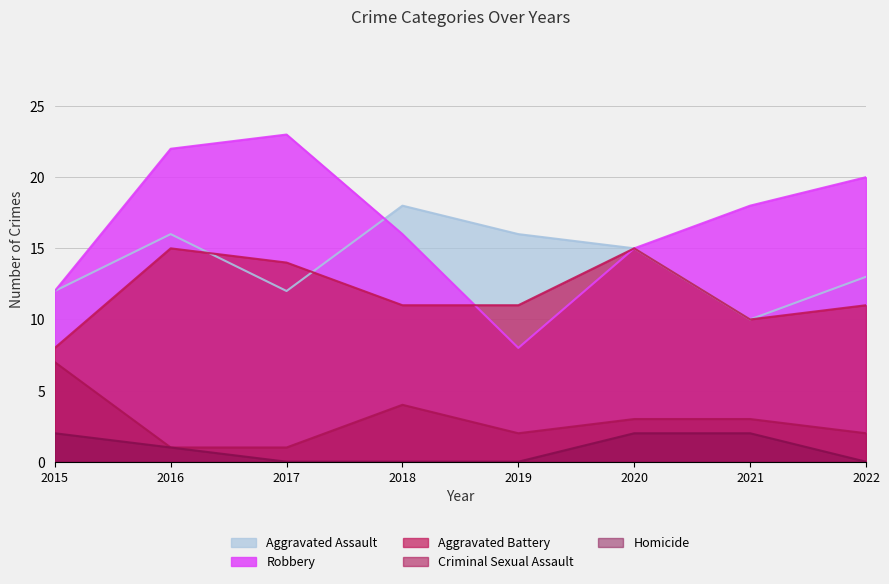

Reading right to left, list all the values displayed in this chart.

Aggravated Assault: 2022=13	2021=10	2020=15	2019=16	2018=18	2017=12	2016=16	2015=12
Robbery: 2022=20	2021=18	2020=15	2019=8	2018=16	2017=23	2016=22	2015=12
Aggravated Battery: 2022=11	2021=10	2020=15	2019=11	2018=11	2017=14	2016=15	2015=8
Criminal Sexual Assault: 2022=2	2021=3	2020=3	2019=2	2018=4	2017=1	2016=1	2015=7
Homicide: 2022=0	2021=2	2020=2	2019=0	2018=0	2017=0	2016=1	2015=2